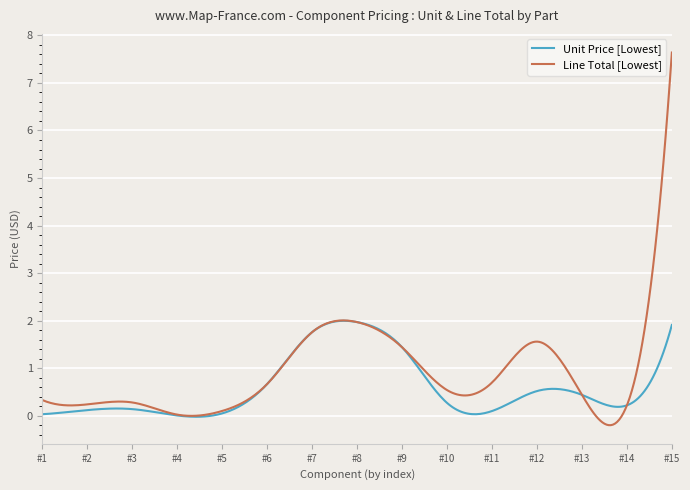

Which series has the widest spread of values?

Line Total [Lowest]